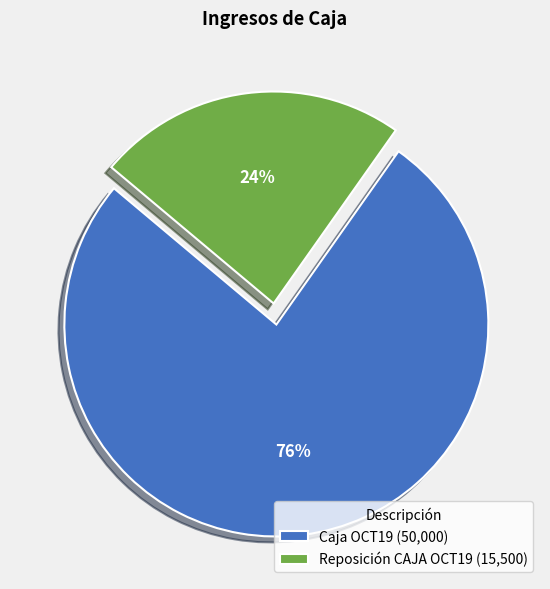

Between Caja OCT19 and Reposición CAJA OCT19, which is larger?

Caja OCT19